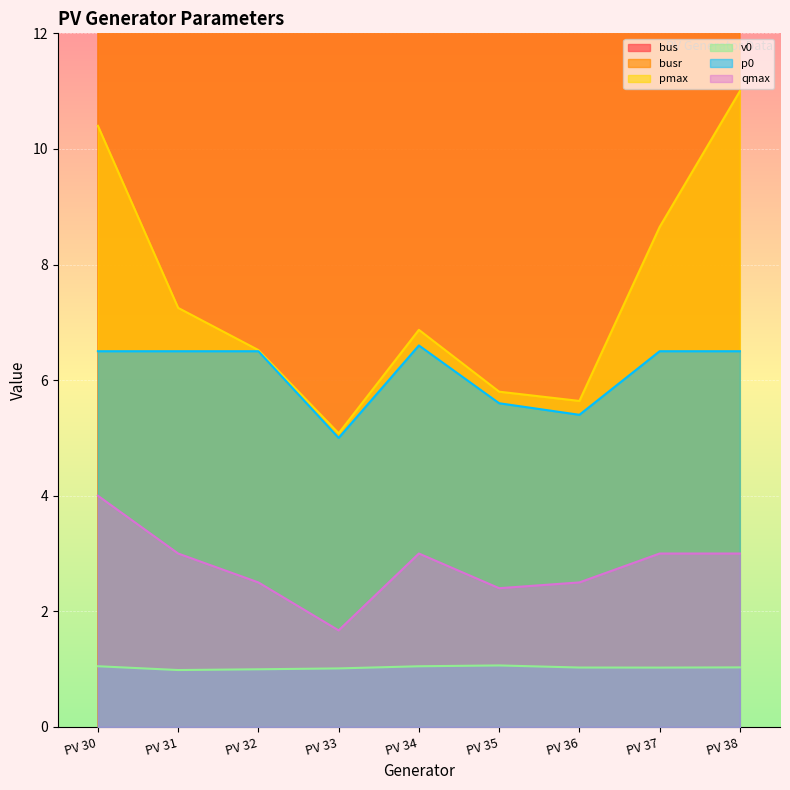

Reading left to right, what are all the values shown in this chart?

bus: PV 30=30.0	PV 31=31.0	PV 32=32.0	PV 33=33.0	PV 34=34.0	PV 35=35.0	PV 36=36.0	PV 37=37.0	PV 38=38.0
busr: PV 30=30.0	PV 31=32.0	PV 32=33.0	PV 33=34.0	PV 34=35.0	PV 35=36.0	PV 36=37.0	PV 37=38.0	PV 38=39.0
pmax: PV 30=10.4	PV 31=7.2	PV 32=6.5	PV 33=5.1	PV 34=6.9	PV 35=5.8	PV 36=5.6	PV 37=8.7	PV 38=11.0
v0: PV 30=1.0	PV 31=1.0	PV 32=1.0	PV 33=1.0	PV 34=1.0	PV 35=1.1	PV 36=1.0	PV 37=1.0	PV 38=1.0
p0: PV 30=6.5	PV 31=6.5	PV 32=6.5	PV 33=5.0	PV 34=6.6	PV 35=5.6	PV 36=5.4	PV 37=6.5	PV 38=6.5
qmax: PV 30=4.0	PV 31=3.0	PV 32=2.5	PV 33=1.7	PV 34=3.0	PV 35=2.4	PV 36=2.5	PV 37=3.0	PV 38=3.0